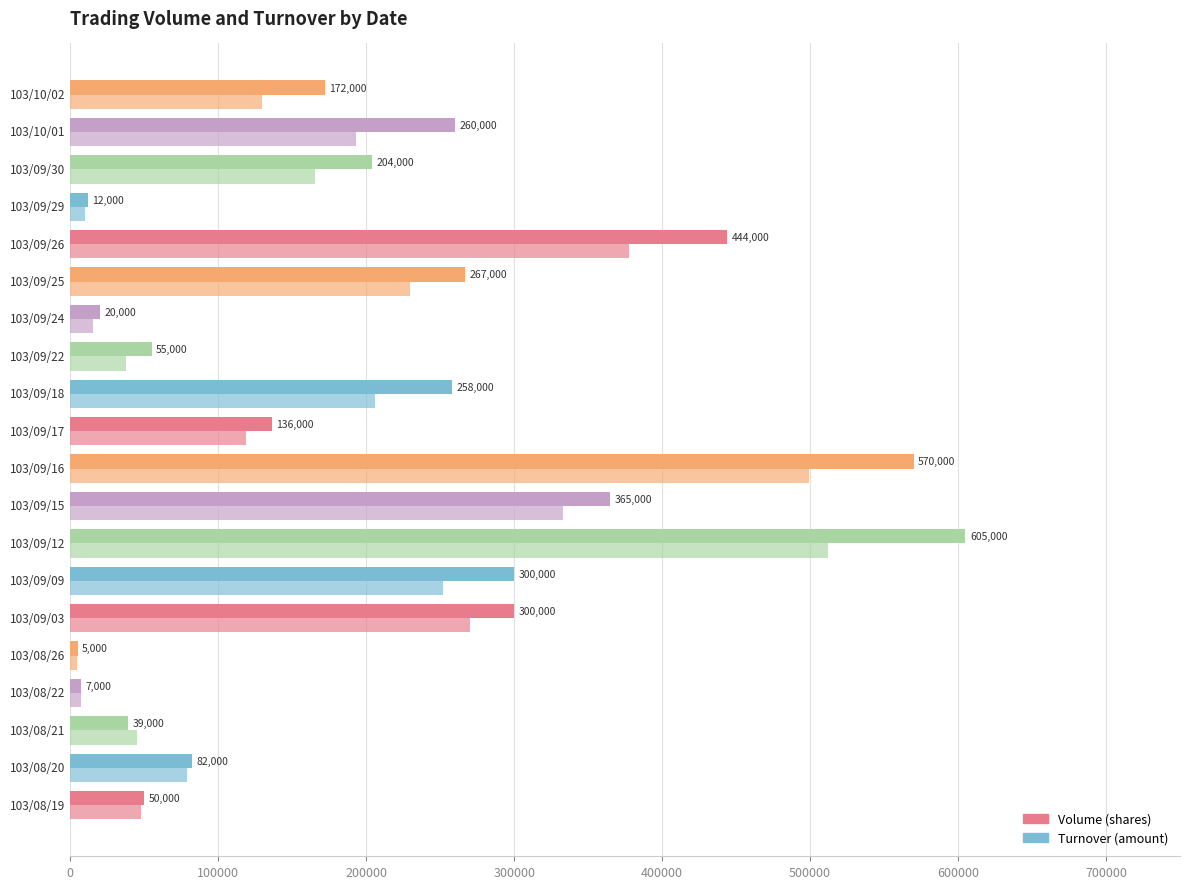

How many series are shown in this chart?

2